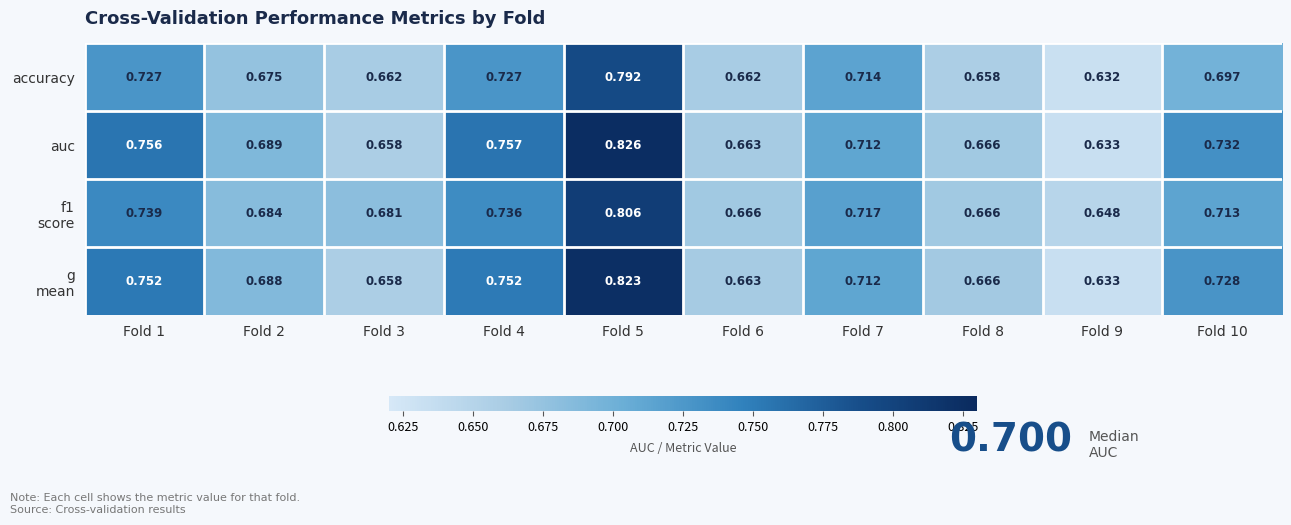

Which series changed the most between Fold 2 and Fold 8?

auc